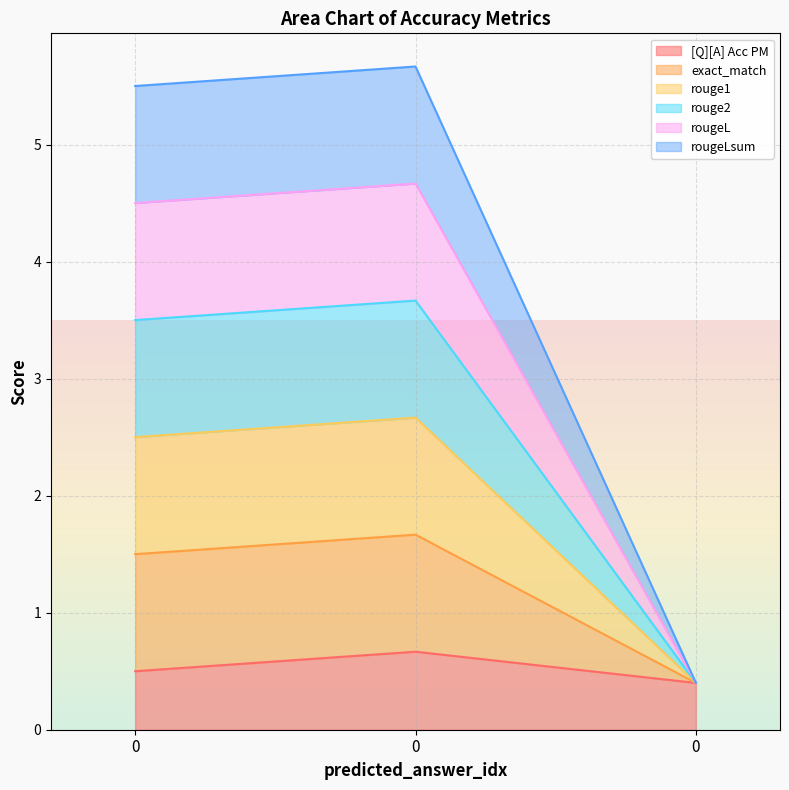

How many data points in rougeL are less than 2?

1